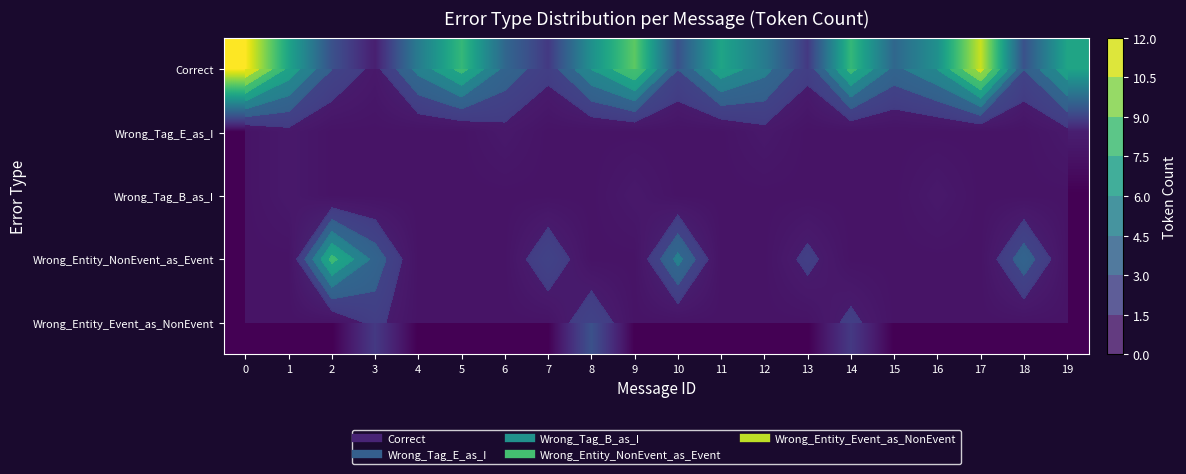

How many data points does each series have?

20